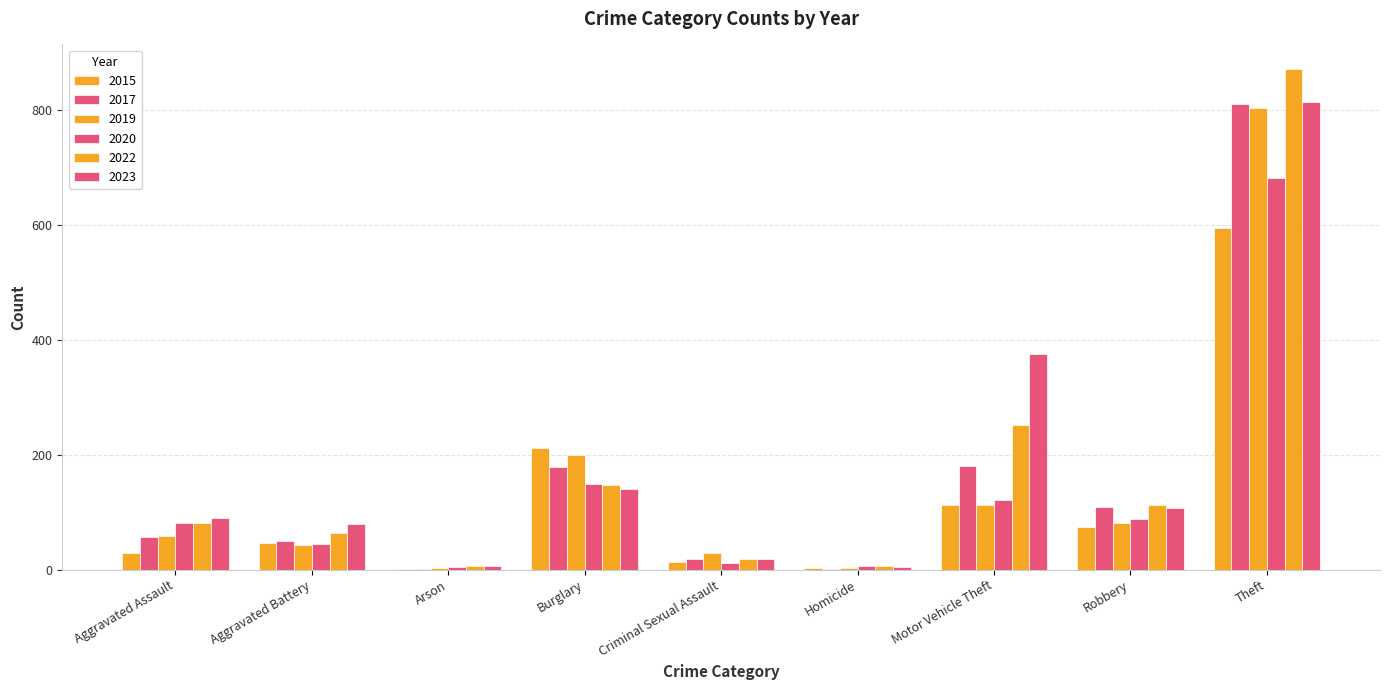

Is it true that 2017 equals 252 at Motor Vehicle Theft?

False